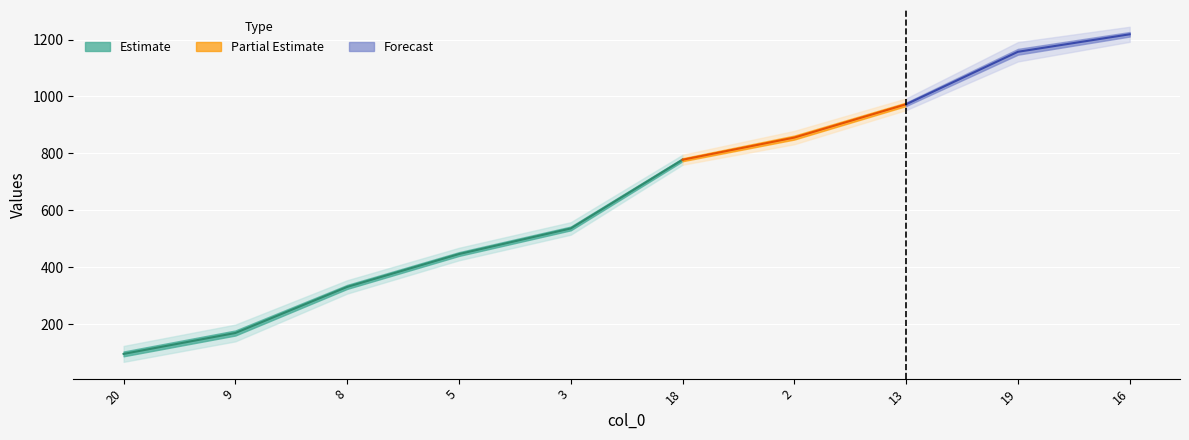

How many lines are shown in the chart?

1